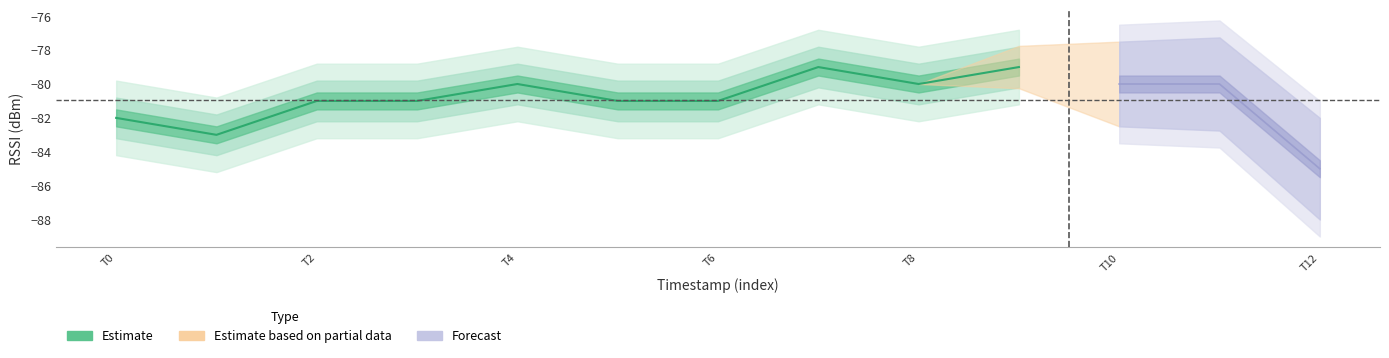

True or false: the data shows -81 at T6.

True